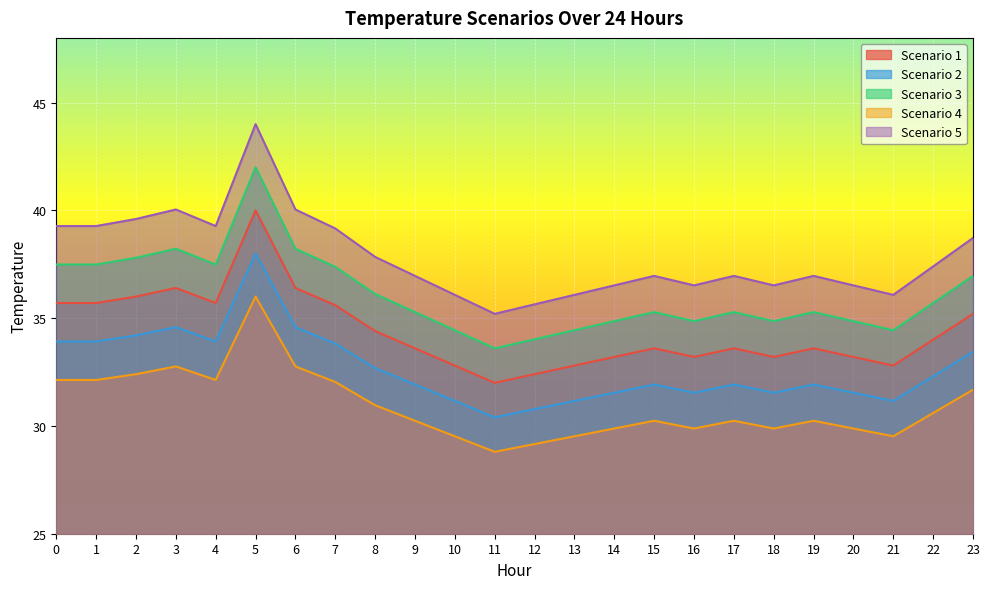

Reading left to right, transcribe all the data shown in this chart.

Scenario 1: 0=39.3	1=39.3	2=39.6	3=40.0	4=39.3	5=44.0	6=40.0	7=39.2	8=37.8	9=37.0	10=36.1	11=35.2	12=35.6	13=36.1	14=36.5	15=37.0	16=36.5	17=37.0	18=36.5	19=37.0	20=36.5	21=36.1	22=37.4	23=38.7
Scenario 2: 0=35.7	1=35.7	2=36.0	3=36.4	4=35.7	5=40.0	6=36.4	7=35.6	8=34.4	9=33.6	10=32.8	11=32.0	12=32.4	13=32.8	14=33.2	15=33.6	16=33.2	17=33.6	18=33.2	19=33.6	20=33.2	21=32.8	22=34.0	23=35.2
Scenario 3: 0=33.9	1=33.9	2=34.2	3=34.6	4=33.9	5=38.0	6=34.6	7=33.8	8=32.7	9=31.9	10=31.2	11=30.4	12=30.8	13=31.2	14=31.5	15=31.9	16=31.5	17=31.9	18=31.5	19=31.9	20=31.5	21=31.2	22=32.3	23=33.4
Scenario 4: 0=37.5	1=37.5	2=37.8	3=38.2	4=37.5	5=42.0	6=38.2	7=37.4	8=36.1	9=35.3	10=34.4	11=33.6	12=34.0	13=34.4	14=34.9	15=35.3	16=34.9	17=35.3	18=34.9	19=35.3	20=34.9	21=34.4	22=35.7	23=37.0
Scenario 5: 0=32.1	1=32.1	2=32.4	3=32.8	4=32.1	5=36.0	6=32.8	7=32.0	8=31.0	9=30.2	10=29.5	11=28.8	12=29.2	13=29.5	14=29.9	15=30.2	16=29.9	17=30.2	18=29.9	19=30.2	20=29.9	21=29.5	22=30.6	23=31.7